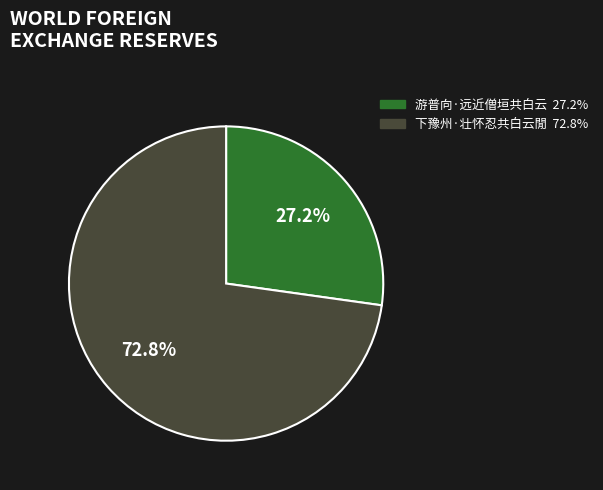

Is there a majority slice in this chart?

Yes